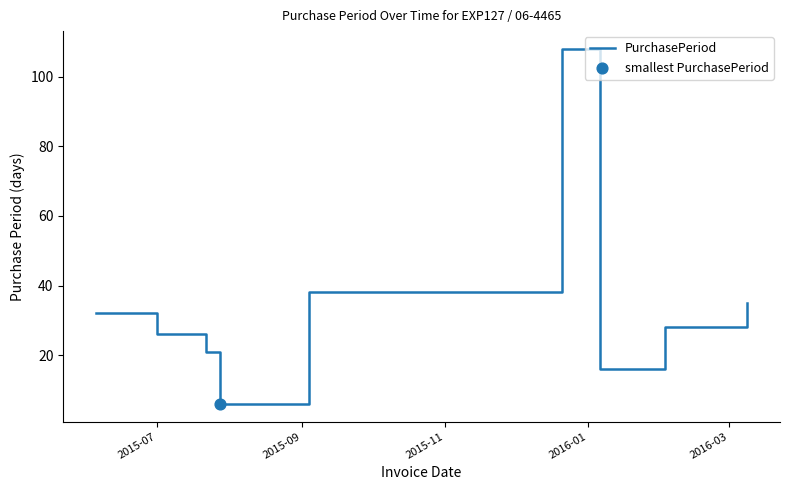

What is the difference between the maximum and minimum values?

102